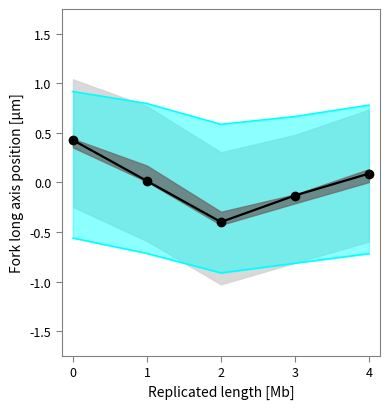

What is the average value of the cyan lower series?

-0.7